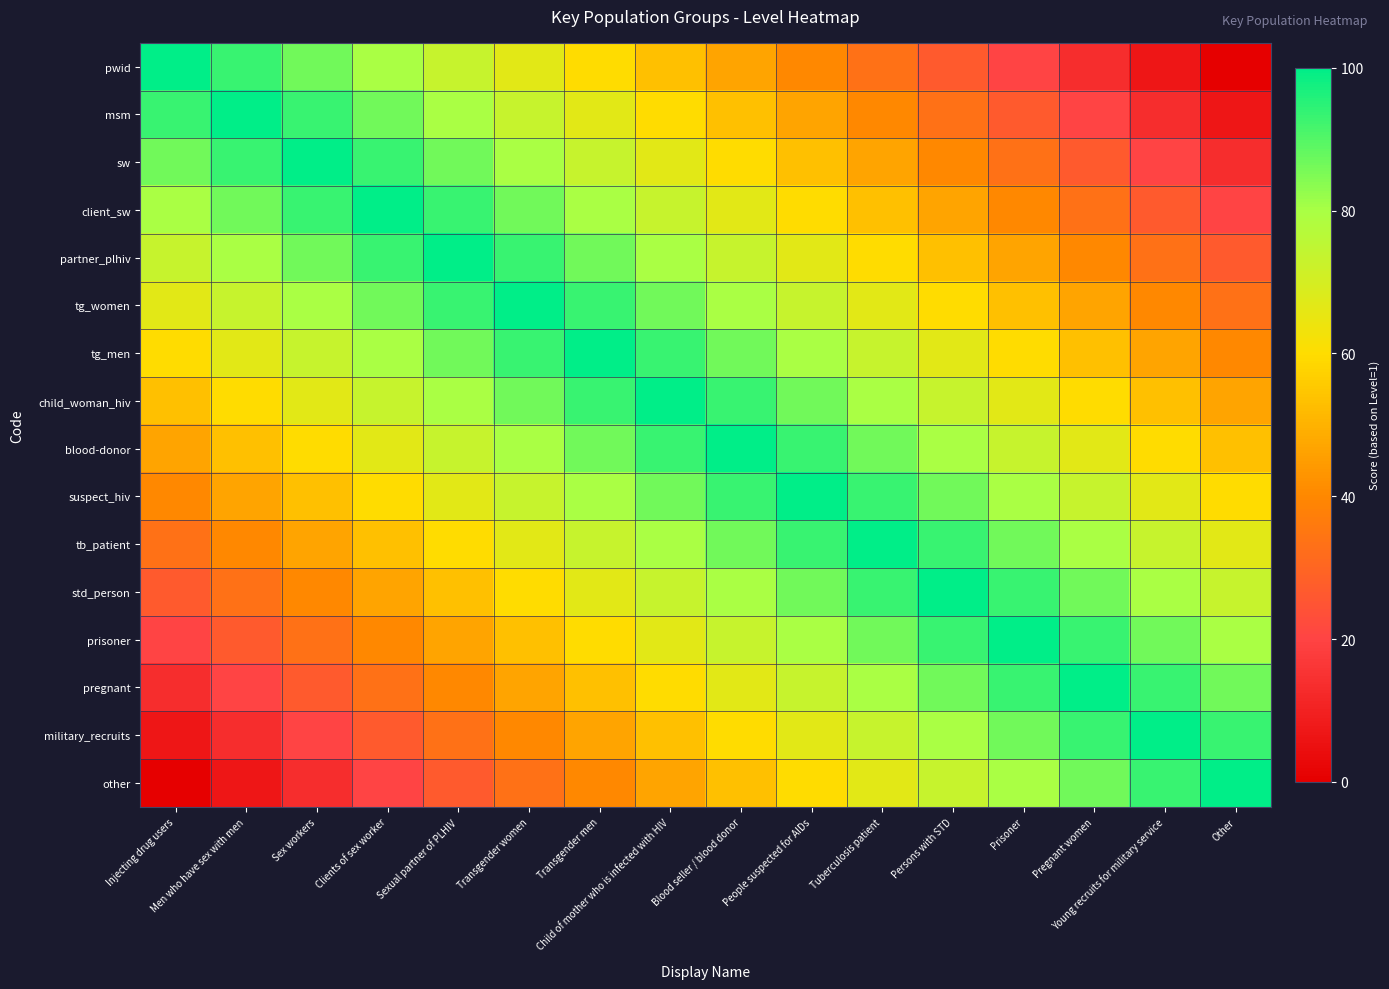

Which category has the lowest value across all series?

Other